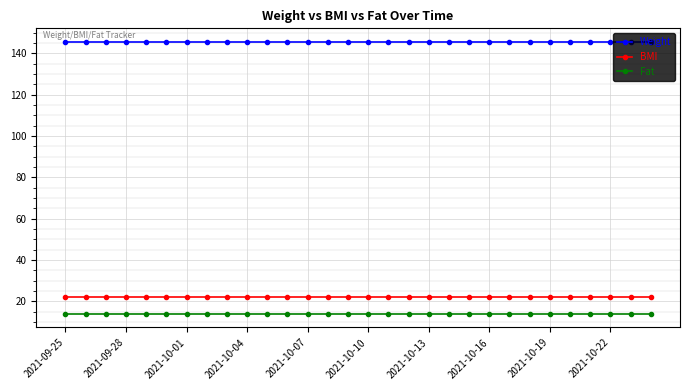

At how many categories does at least one series exceed 20?

30